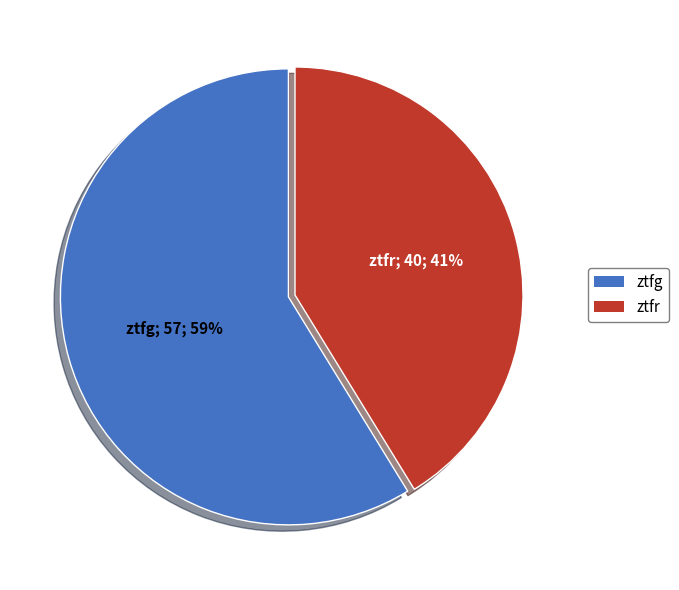

Is ztfg the majority of the pie?

Yes